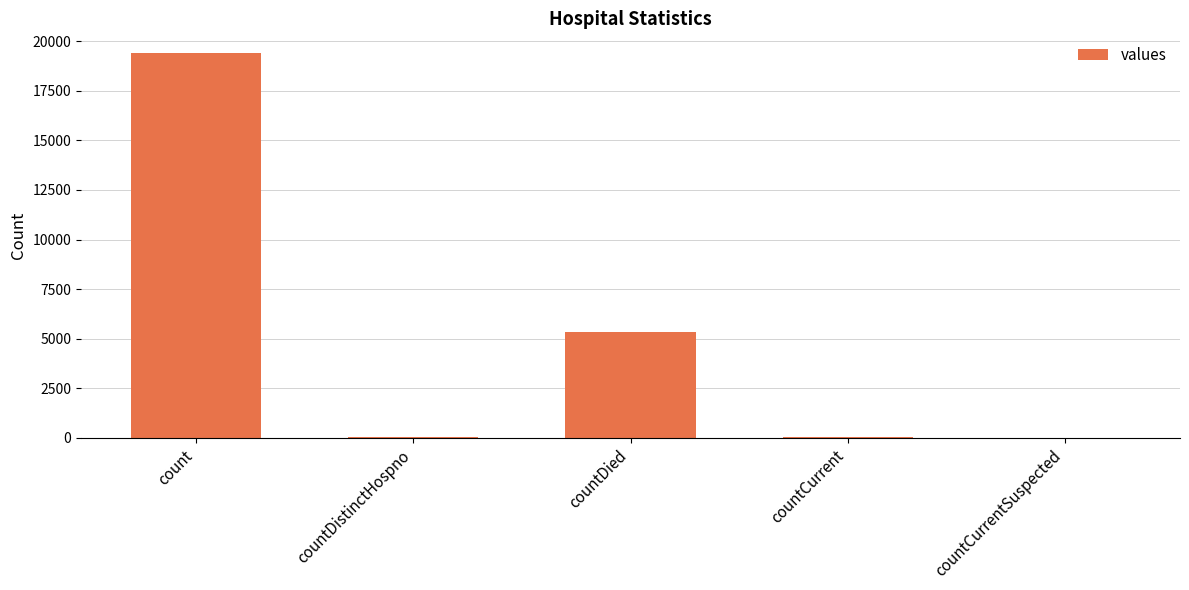

What is the greatest value displayed?

19420